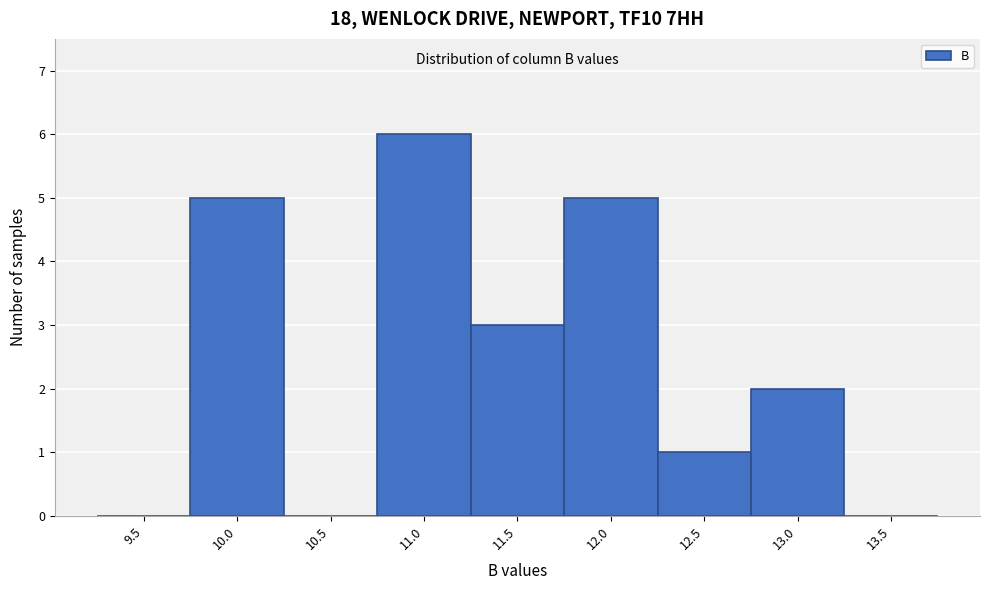

Reading left to right, what are all the values shown in this chart?

9.5=0	10.0=5	10.5=0	11.0=6	11.5=3	12.0=5	12.5=1	13.0=2	13.5=0